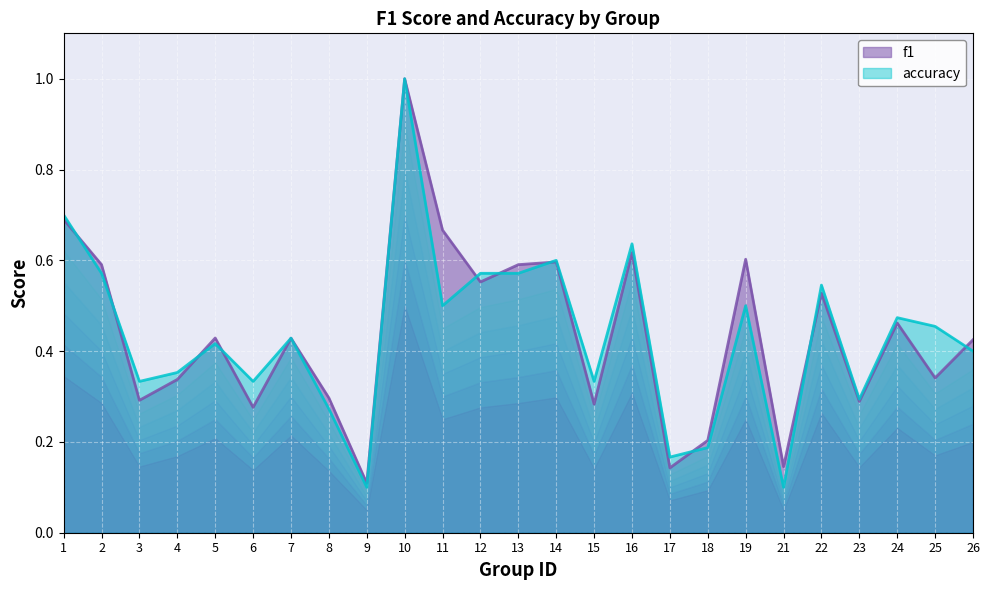

What is the difference between the second highest and second lowest values in the f1 series?

0.5